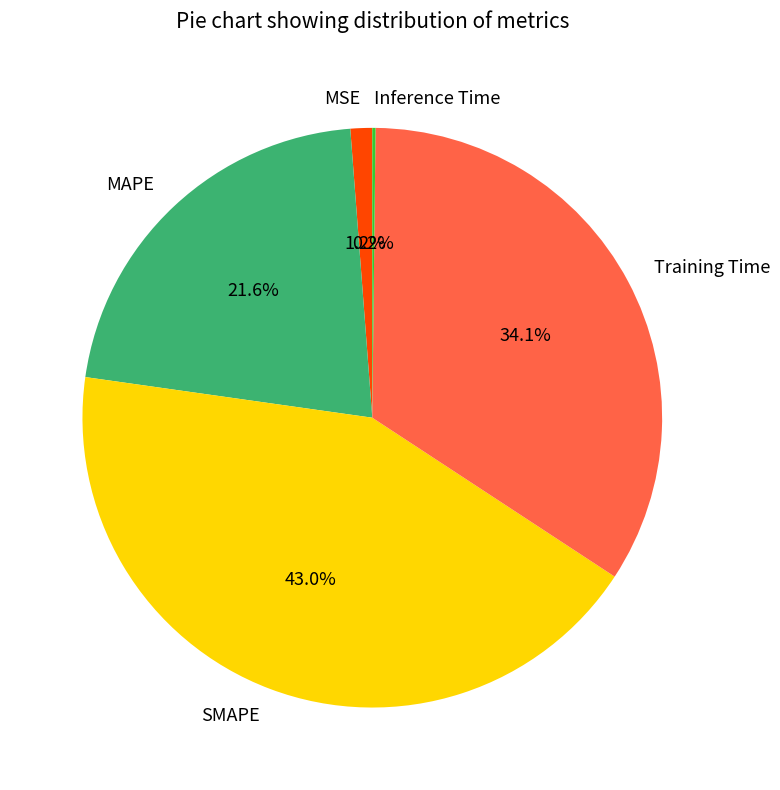

To the nearest percent, what portion does MAPE represent?

22%